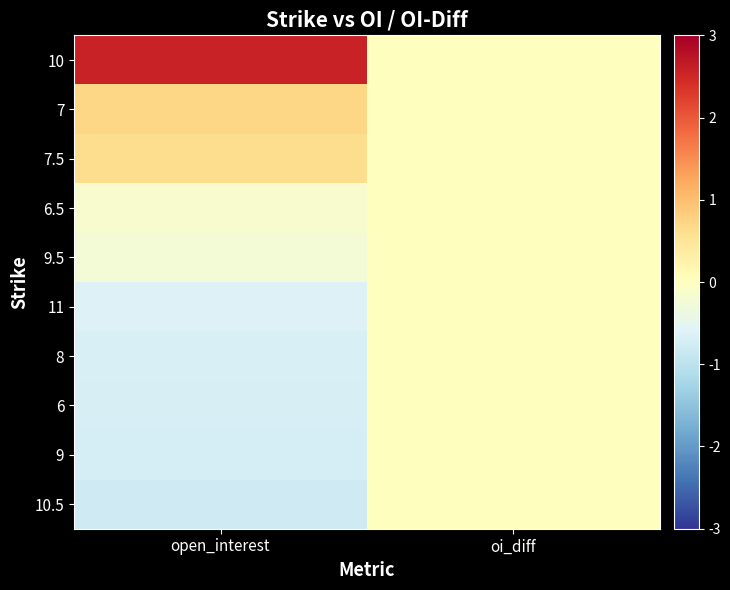

List the series in order of their peak value, lowest first.

6.5, 9.5, 11, 8, 6, 9, 10.5, 7.5, 7, 10